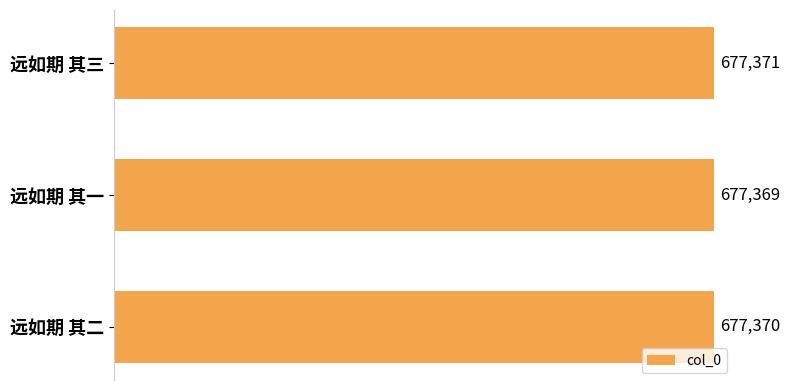

Between 远如期 其二 and 远如期 其一, which is larger?

远如期 其二